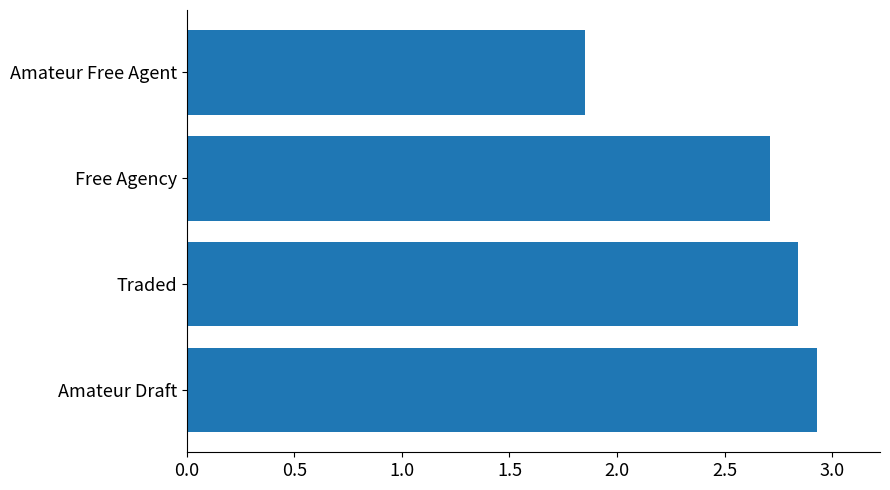

Where is the data nearest to the value 2?

Amateur Free Agent